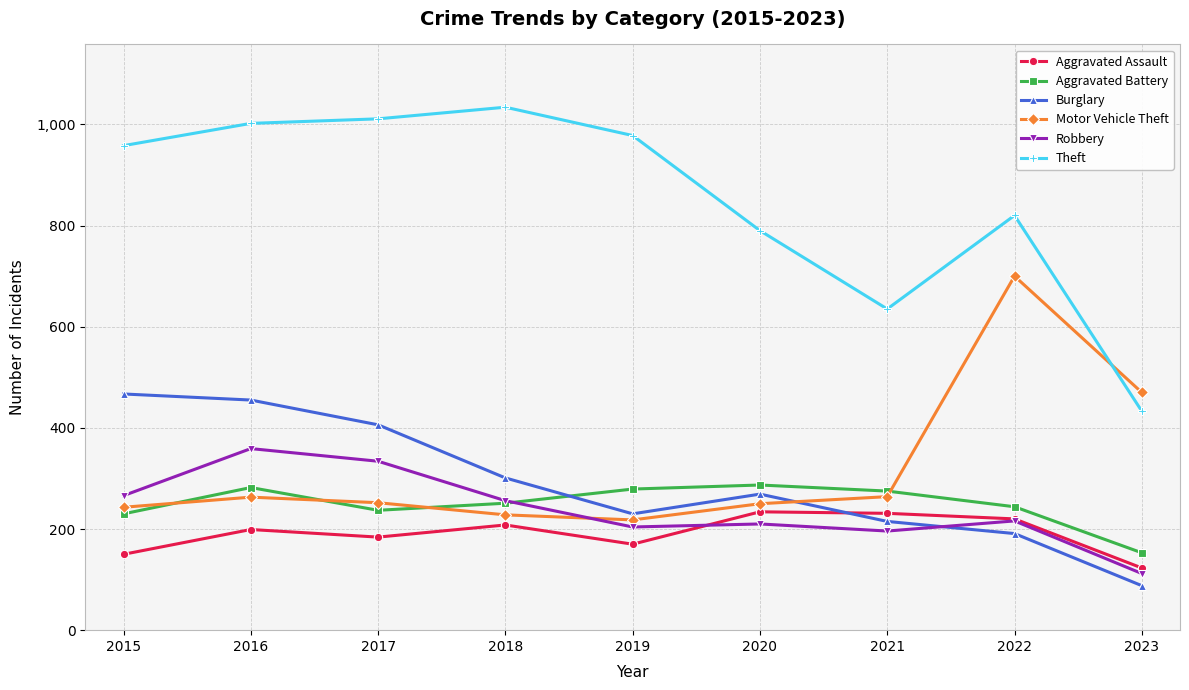

At which category does the chart reach its peak across all series?

2018